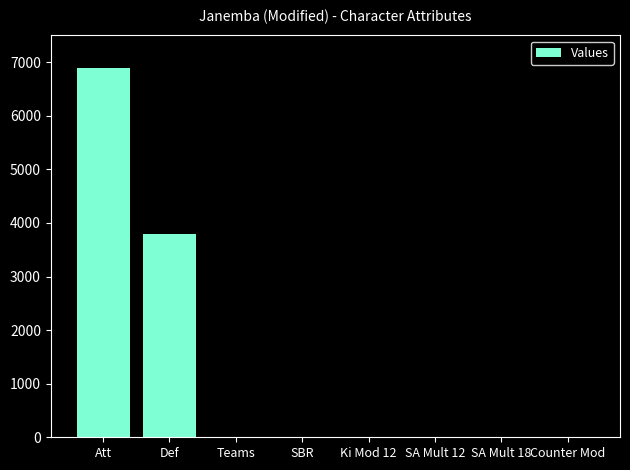

What is the maximum value shown in the chart?

6900.0